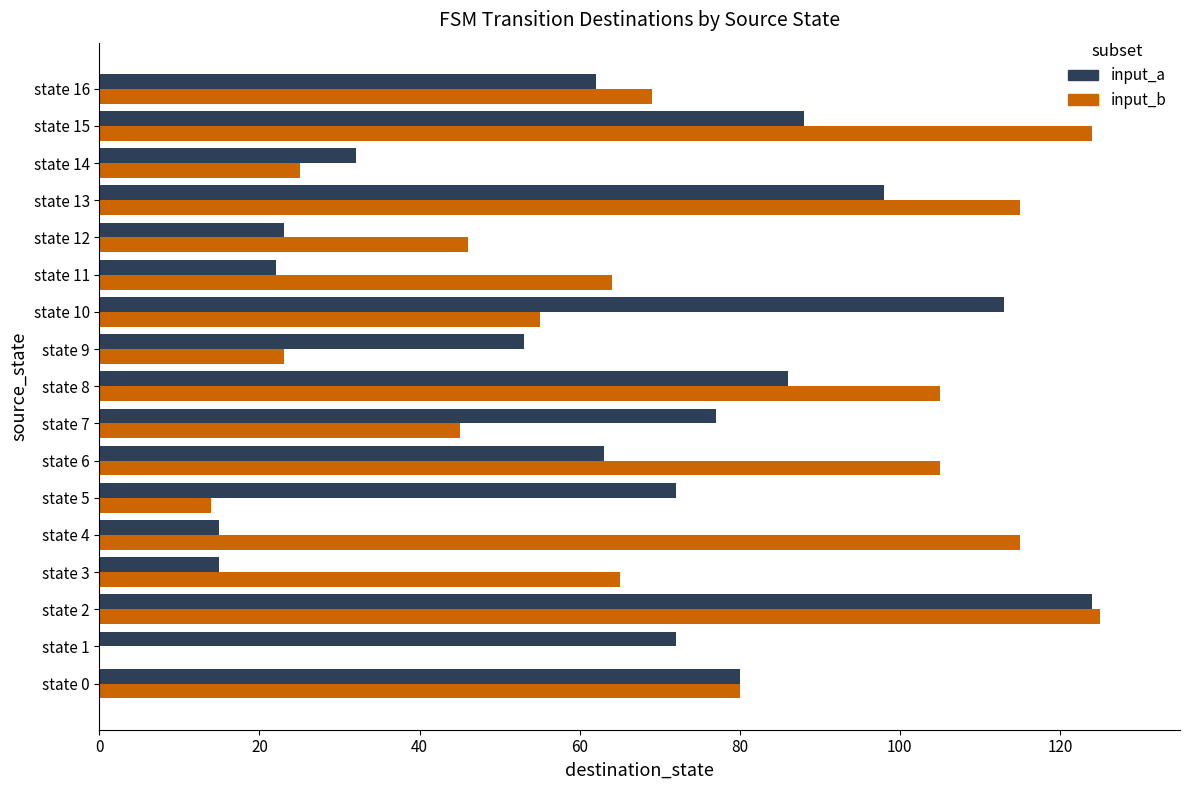

Is the value of input_a at state 3 greater than the value of input_b at state 10?

No